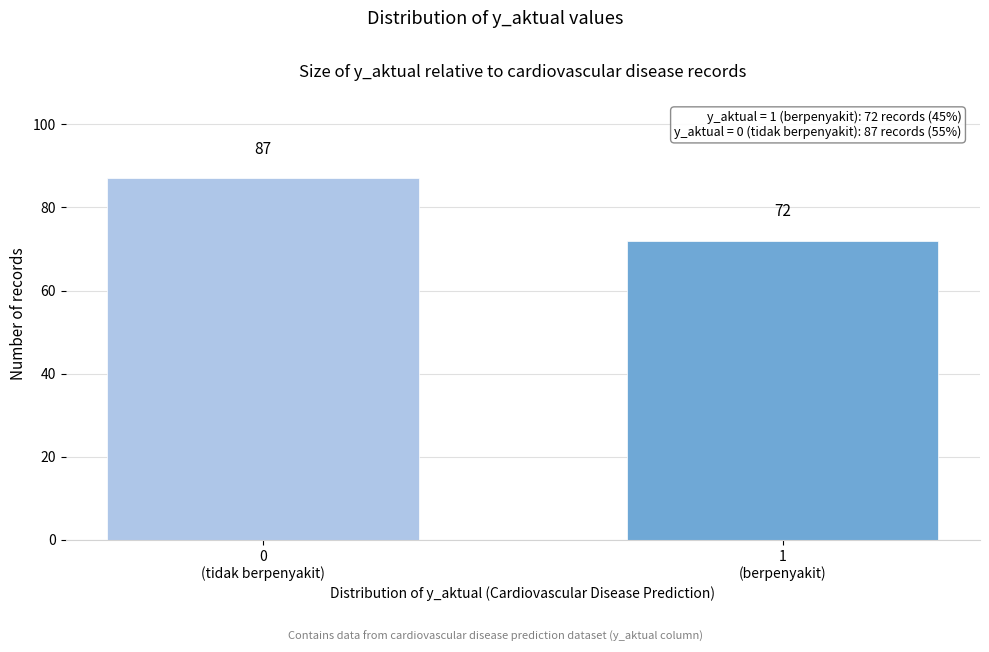

Reading left to right, what are all the values shown in this chart?

87	72